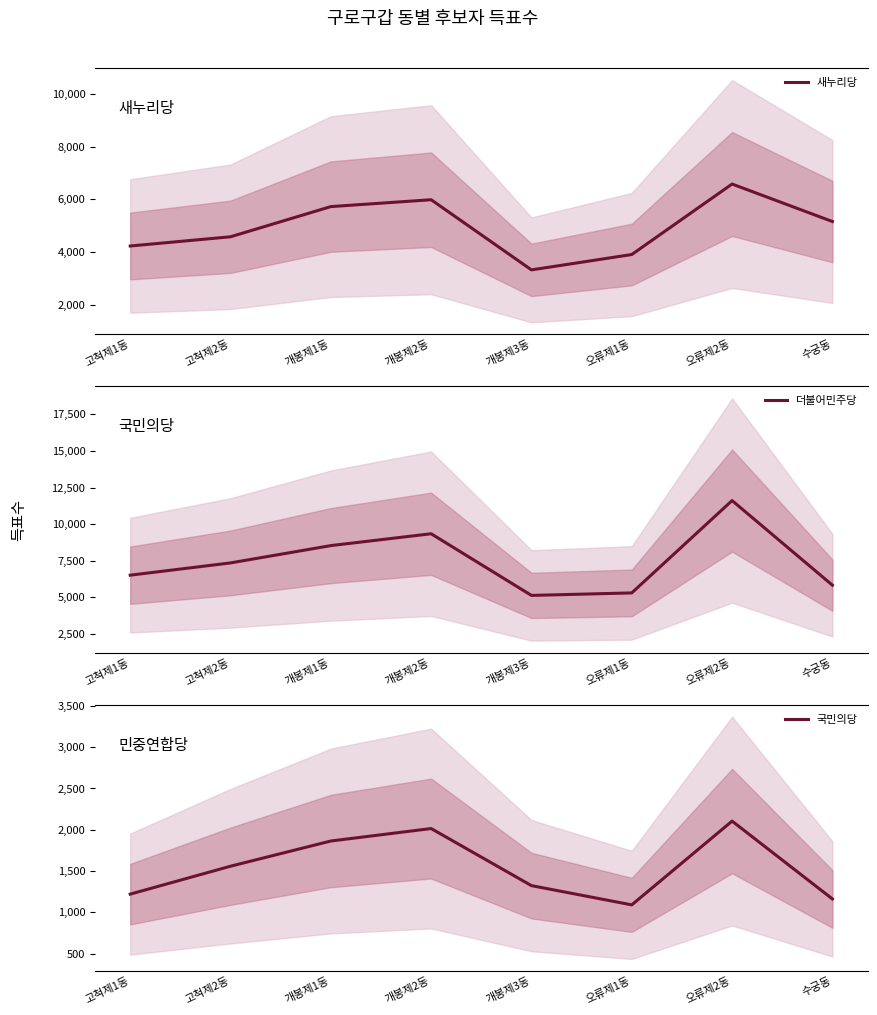

True or false: 새누리당 has more than 2 points higher than both neighbors.

False